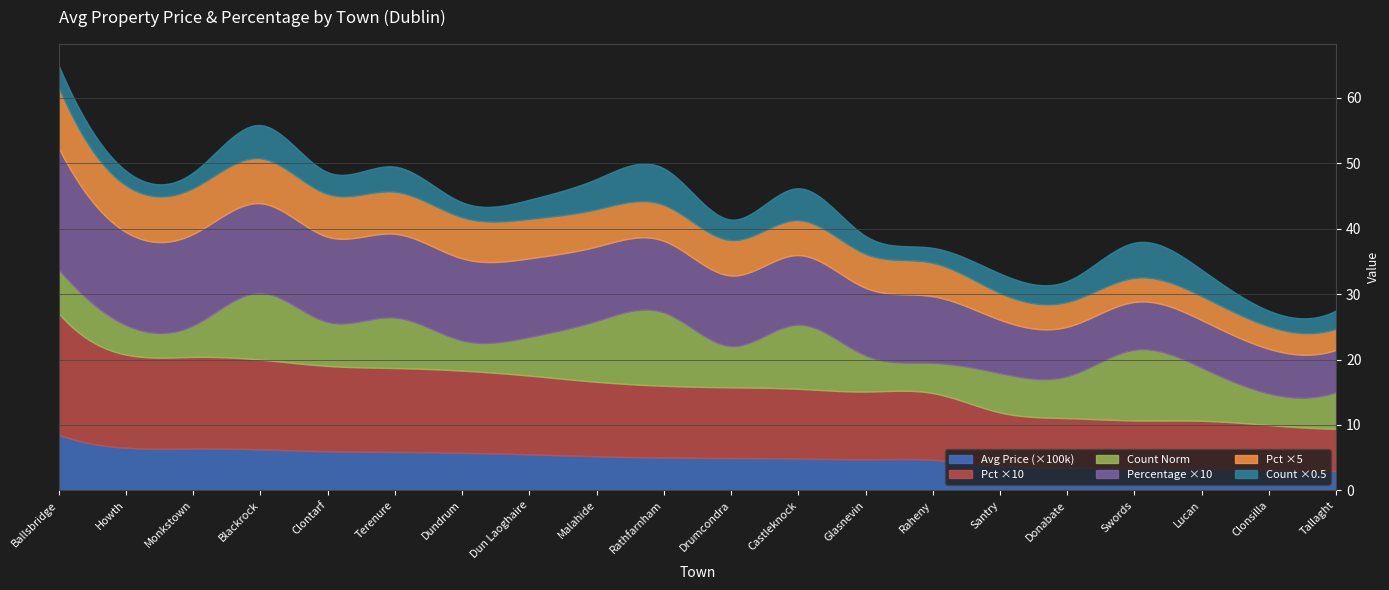

Reading right to left, extract all data points from this chart.

Avg Price (100k): Tallaght=295191.7	Clonsilla=312787.8	Lucan=333060.8	Swords=334696.8	Donabate=345822.3	Santry=373054.7	Raheny=465998.8	Glasnevin=473191.0	Castleknock=486431.0	Drumcondra=493348.1	Rathfarnham=500949.4	Malahide=519878.4	Dun Laoghaire=549563.9	Dundrum=573595.8	Terenure=586061.7	Clontarf=596050.3	Blackrock=626422.5	Monkstown=639332.7	Howth=650489.4	Ballsbridge=848546.6
Percentage: Tallaght=0.6	Clonsilla=0.7	Lucan=0.7	Swords=0.7	Donabate=0.8	Santry=0.8	Raheny=1.0	Glasnevin=1.0	Castleknock=1.1	Drumcondra=1.1	Rathfarnham=1.1	Malahide=1.1	Dun Laoghaire=1.2	Dundrum=1.3	Terenure=1.3	Clontarf=1.3	Blackrock=1.4	Monkstown=1.4	Howth=1.4	Ballsbridge=1.9
Count: Tallaght=56.0	Clonsilla=48.0	Lucan=81.0	Swords=108.0	Donabate=64.0	Santry=60.0	Raheny=46.0	Glasnevin=55.0	Castleknock=98.0	Drumcondra=63.0	Rathfarnham=112.0	Malahide=93.0	Dun Laoghaire=59.0	Dundrum=46.0	Terenure=77.0	Clontarf=67.0	Blackrock=102.0	Monkstown=48.0	Howth=45.0	Ballsbridge=67.0
Avg Price Norm: Tallaght=3.0	Clonsilla=3.1	Lucan=3.3	Swords=3.3	Donabate=3.5	Santry=3.7	Raheny=4.7	Glasnevin=4.7	Castleknock=4.9	Drumcondra=4.9	Rathfarnham=5.0	Malahide=5.2	Dun Laoghaire=5.5	Dundrum=5.7	Terenure=5.9	Clontarf=6.0	Blackrock=6.3	Monkstown=6.4	Howth=6.5	Ballsbridge=8.5
Pct x10: Tallaght=6.5	Clonsilla=6.9	Lucan=7.3	Swords=7.3	Donabate=7.6	Santry=8.2	Raheny=10.2	Glasnevin=10.4	Castleknock=10.7	Drumcondra=10.8	Rathfarnham=11.0	Malahide=11.4	Dun Laoghaire=12.0	Dundrum=12.6	Terenure=12.8	Clontarf=13.1	Blackrock=13.7	Monkstown=14.0	Howth=14.2	Ballsbridge=18.6
Count Norm: Tallaght=5.6	Clonsilla=4.8	Lucan=8.1	Swords=10.8	Donabate=6.4	Santry=6.0	Raheny=4.6	Glasnevin=5.5	Castleknock=9.8	Drumcondra=6.3	Rathfarnham=11.2	Malahide=9.3	Dun Laoghaire=5.9	Dundrum=4.6	Terenure=7.7	Clontarf=6.7	Blackrock=10.2	Monkstown=4.8	Howth=4.5	Ballsbridge=6.7